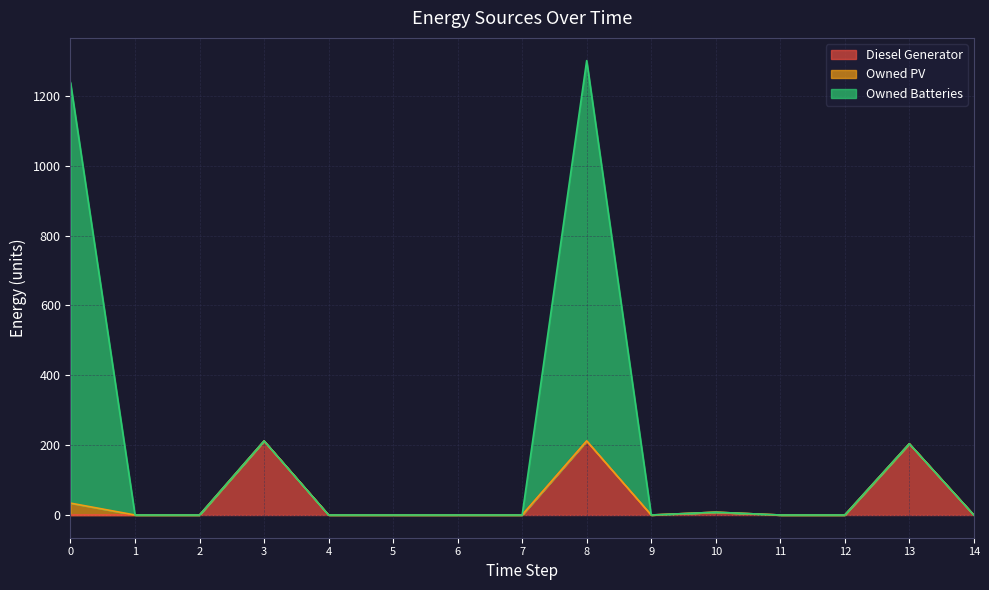

The Diesel Generator series shows 0 at 7. True or false?

True